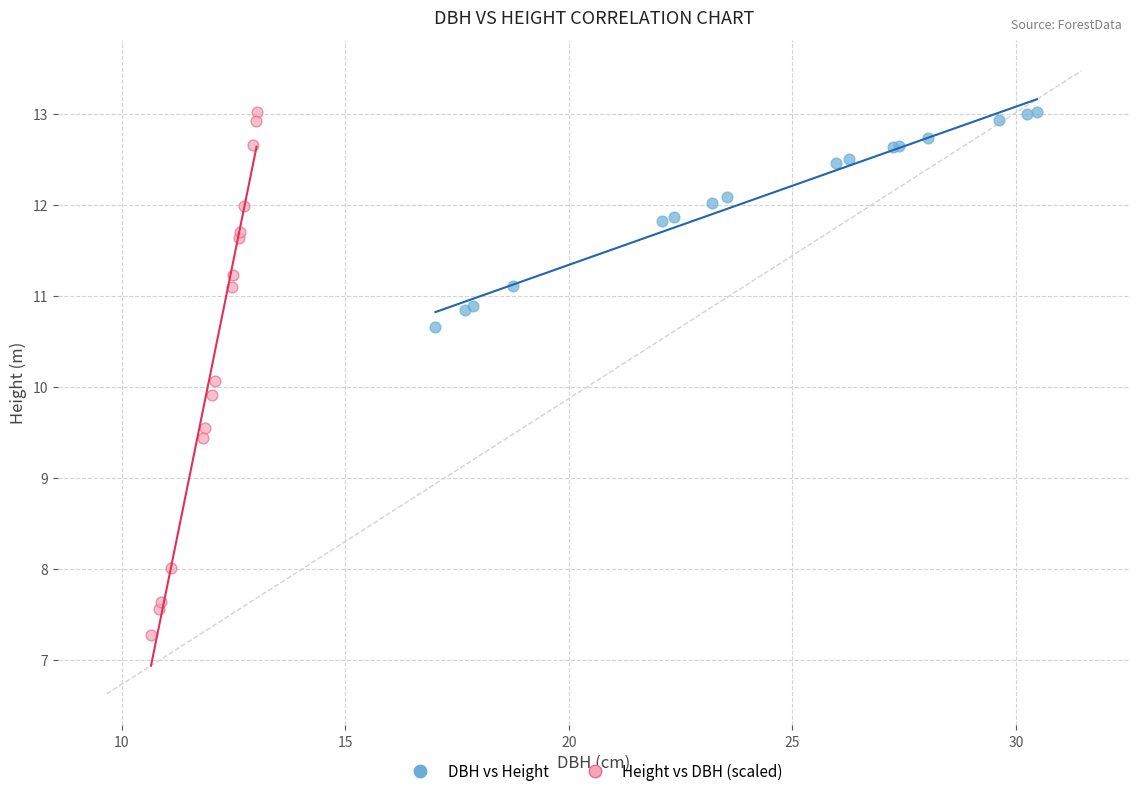

Which series reaches the minimum Y coordinate?

Height vs DBH (scaled)